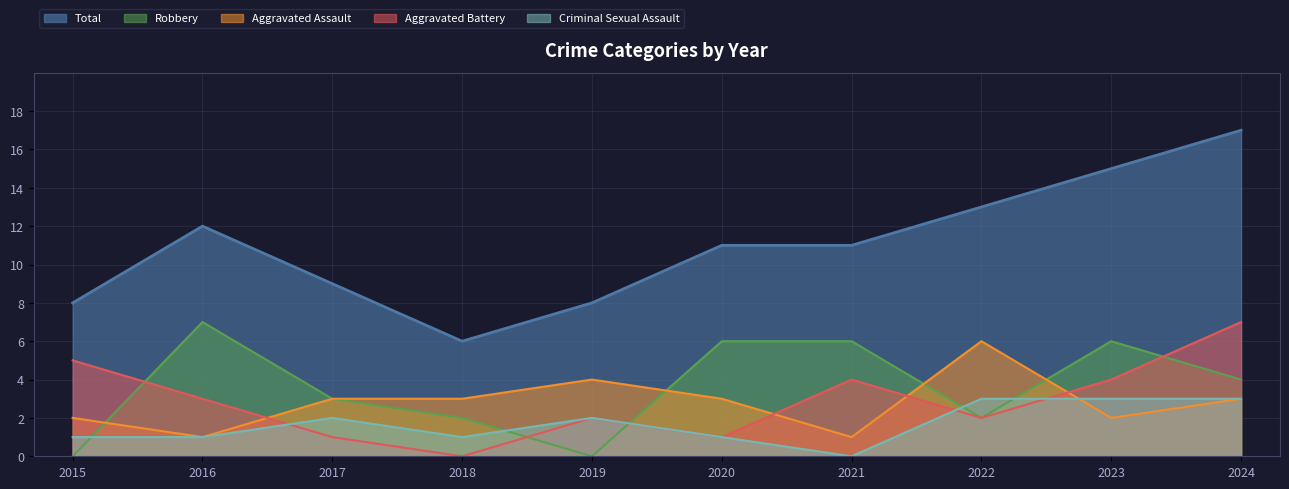

List the series in order of their peak value, lowest first.

Criminal Sexual Assault, Aggravated Assault, Aggravated Battery, Robbery, Total